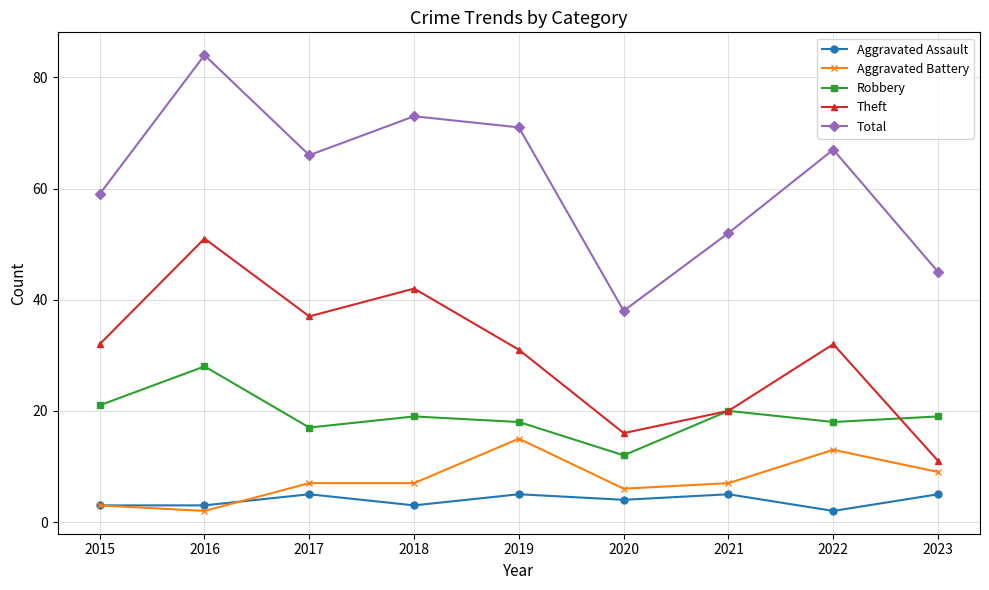

What is the average value of the Aggravated Battery series?

8